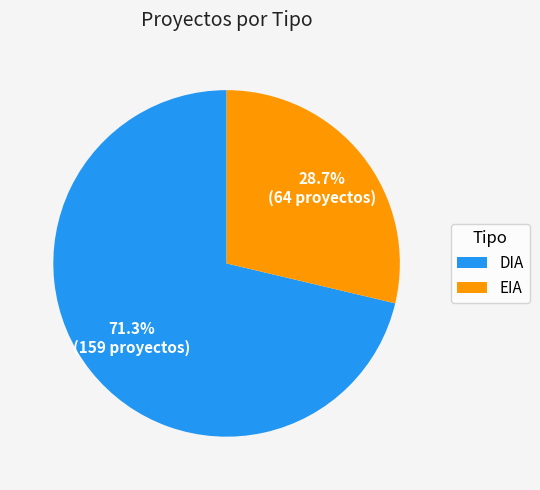

To the nearest percent, what is the difference between the DIA and EIA slice percentages?

43%